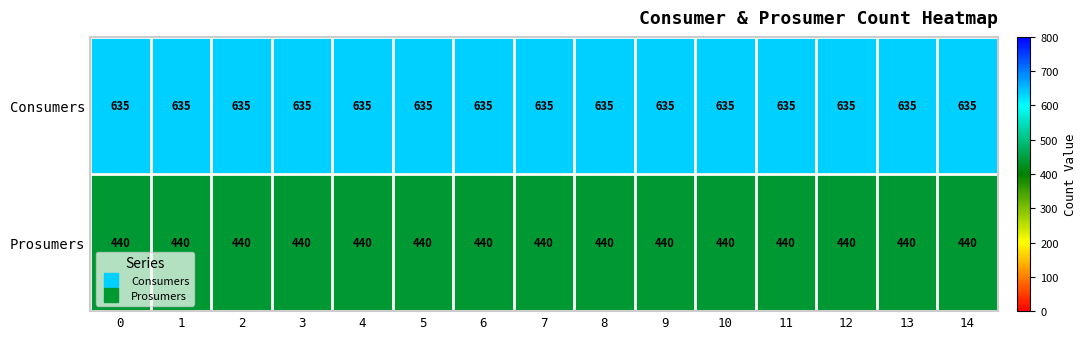

What is the maximum value for Consumers?

635